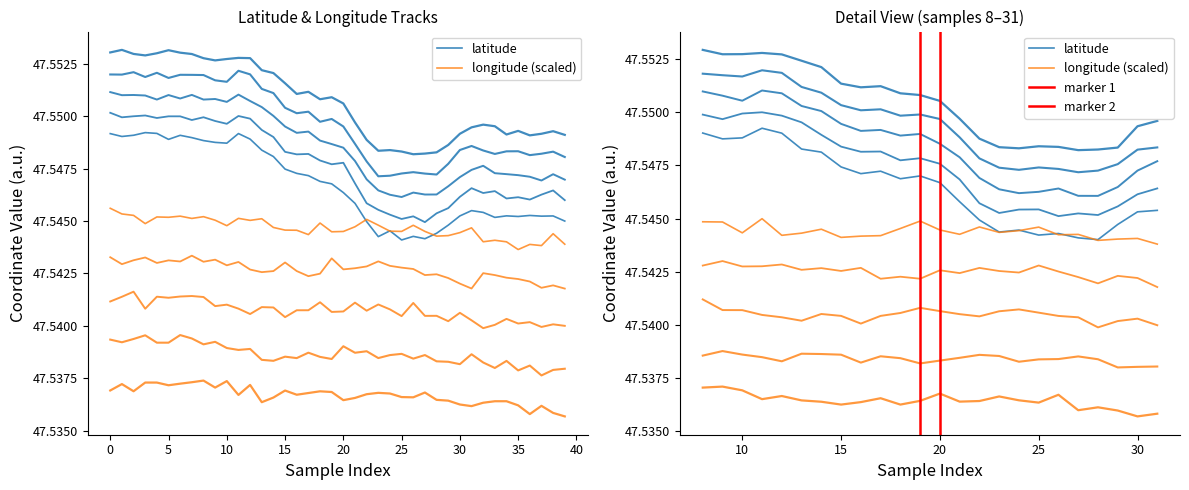

True or false: the data has more than 0 interior local peaks.

True